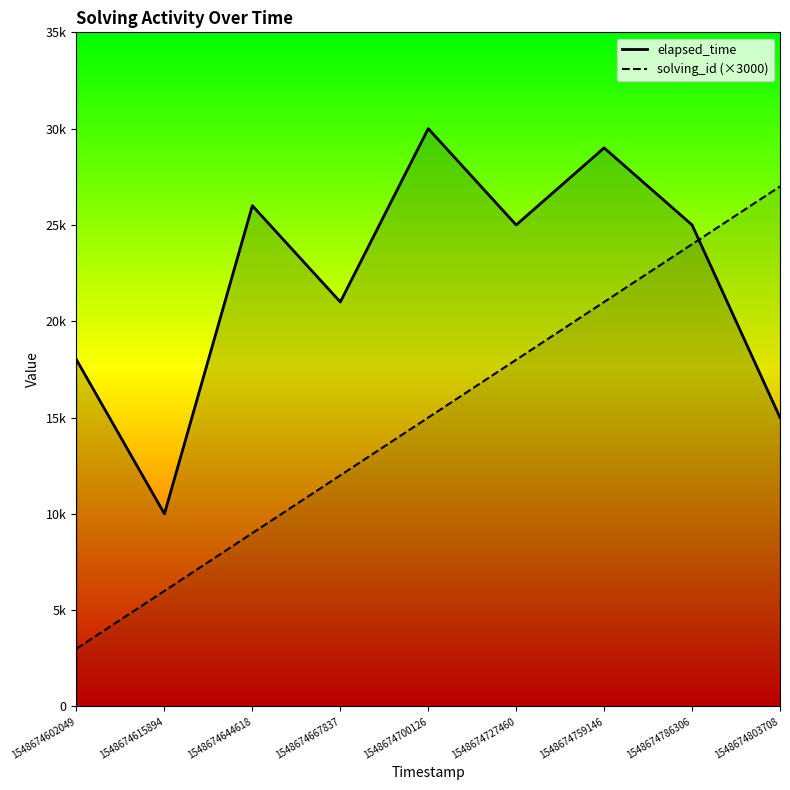

How many lines are shown in the chart?

2